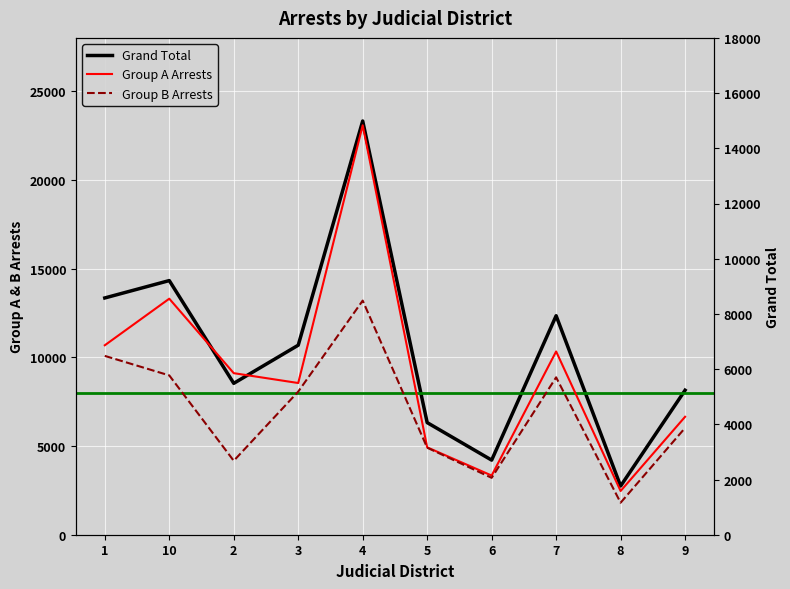

Reading right to left, list all the values displayed in this chart.

Grand Total: 9=8143	8=2744	7=12341	6=4205	5=6319	4=23316	3=10681	2=8532	10=14323	1=13343
Group A Arrests: 9=4273	8=1584	7=6639	6=2144	5=3166	4=14834	3=5496	2=5853	10=8551	1=6864
Group B Arrests: 9=3870	8=1160	7=5702	6=2061	5=3153	4=8482	3=5185	2=2679	10=5772	1=6479